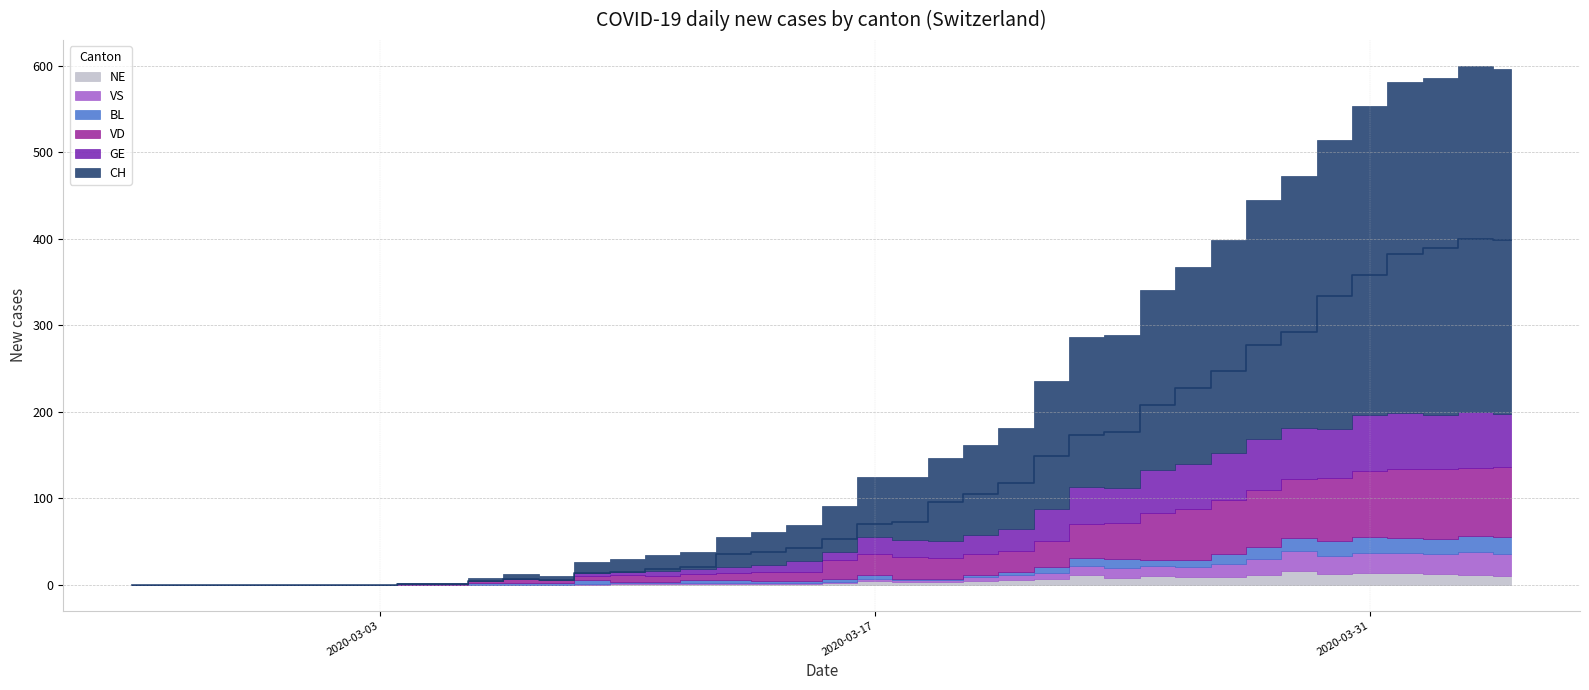

Reading right to left, transcribe all the data shown in this chart.

CH: 2020-04-04=399	2020-04-03=400	2020-04-02=390	2020-04-01=383	2020-03-31=358	2020-03-30=334	2020-03-29=292	2020-03-28=277	2020-03-27=247	2020-03-26=227	2020-03-25=208	2020-03-24=177	2020-03-23=173	2020-03-22=149	2020-03-21=117	2020-03-20=105	2020-03-19=96	2020-03-18=72	2020-03-17=70	2020-03-16=53	2020-03-15=42	2020-03-14=38	2020-03-13=35	2020-03-12=20	2020-03-11=18	2020-03-10=15	2020-03-09=13	2020-03-08=5	2020-03-07=6	2020-03-06=4	2020-03-05=1	2020-03-04=1	2020-03-03=0	2020-03-02=0	2020-03-01=0	2020-02-29=0	2020-02-28=0	2020-02-27=0	2020-02-26=0	2020-02-25=0
GE: 2020-04-04=61	2020-04-03=65	2020-04-02=62	2020-04-01=64	2020-03-31=64	2020-03-30=57	2020-03-29=59	2020-03-28=59	2020-03-27=54	2020-03-26=52	2020-03-25=50	2020-03-24=41	2020-03-23=43	2020-03-22=36	2020-03-21=25	2020-03-20=22	2020-03-19=19	2020-03-18=20	2020-03-17=19	2020-03-16=10	2020-03-15=12	2020-03-14=8	2020-03-13=7	2020-03-12=6	2020-03-11=6	2020-03-10=4	2020-03-09=3	2020-03-08=0	2020-03-07=0	2020-03-06=0	2020-03-05=0	2020-03-04=0	2020-03-03=0	2020-03-02=0	2020-03-01=0	2020-02-29=0	2020-02-28=0	2020-02-27=0	2020-02-26=0	2020-02-25=0
VD: 2020-04-04=81	2020-04-03=79	2020-04-02=81	2020-04-01=80	2020-03-31=77	2020-03-30=73	2020-03-29=68	2020-03-28=65	2020-03-27=63	2020-03-26=59	2020-03-25=54	2020-03-24=41	2020-03-23=39	2020-03-22=31	2020-03-21=24	2020-03-20=24	2020-03-19=24	2020-03-18=25	2020-03-17=25	2020-03-16=21	2020-03-15=11	2020-03-14=11	2020-03-13=8	2020-03-12=7	2020-03-11=7	2020-03-10=8	2020-03-09=5	2020-03-08=3	2020-03-07=4	2020-03-06=2	2020-03-05=1	2020-03-04=1	2020-03-03=0	2020-03-02=0	2020-03-01=0	2020-02-29=0	2020-02-28=0	2020-02-27=0	2020-02-26=0	2020-02-25=0
BL: 2020-04-04=19	2020-04-03=18	2020-04-02=18	2020-04-01=17	2020-03-31=18	2020-03-30=17	2020-03-29=15	2020-03-28=14	2020-03-27=11	2020-03-26=9	2020-03-25=8	2020-03-24=11	2020-03-23=10	2020-03-22=7	2020-03-21=4	2020-03-20=2	2020-03-19=2	2020-03-18=2	2020-03-17=5	2020-03-16=4	2020-03-15=2	2020-03-14=2	2020-03-13=3	2020-03-12=3	2020-03-11=1	2020-03-10=1	2020-03-09=4	2020-03-08=2	2020-03-07=2	2020-03-06=2	2020-03-05=0	2020-03-04=0	2020-03-03=0	2020-03-02=0	2020-03-01=0	2020-02-29=0	2020-02-28=0	2020-02-27=0	2020-02-26=0	2020-02-25=0
VS: 2020-04-04=26	2020-04-03=27	2020-04-02=23	2020-04-01=23	2020-03-31=23	2020-03-30=21	2020-03-29=23	2020-03-28=19	2020-03-27=15	2020-03-26=11	2020-03-25=11	2020-03-24=11	2020-03-23=10	2020-03-22=7	2020-03-21=6	2020-03-20=5	2020-03-19=2	2020-03-18=2	2020-03-17=2	2020-03-16=1	2020-03-15=1	2020-03-14=1	2020-03-13=1	2020-03-12=1	2020-03-11=1	2020-03-10=1	2020-03-09=1	2020-03-08=0	2020-03-07=0	2020-03-06=0	2020-03-05=0	2020-03-04=0	2020-03-03=0	2020-03-02=0	2020-03-01=0	2020-02-29=0	2020-02-28=0	2020-02-27=0	2020-02-26=0	2020-02-25=0
NE: 2020-04-04=10	2020-04-03=11	2020-04-02=12	2020-04-01=14	2020-03-31=14	2020-03-30=12	2020-03-29=16	2020-03-28=11	2020-03-27=9	2020-03-26=9	2020-03-25=10	2020-03-24=8	2020-03-23=11	2020-03-22=6	2020-03-21=5	2020-03-20=4	2020-03-19=3	2020-03-18=3	2020-03-17=4	2020-03-16=2	2020-03-15=1	2020-03-14=1	2020-03-13=1	2020-03-12=1	2020-03-11=1	2020-03-10=1	2020-03-09=0	2020-03-08=0	2020-03-07=0	2020-03-06=0	2020-03-05=0	2020-03-04=0	2020-03-03=0	2020-03-02=0	2020-03-01=0	2020-02-29=0	2020-02-28=0	2020-02-27=0	2020-02-26=0	2020-02-25=0